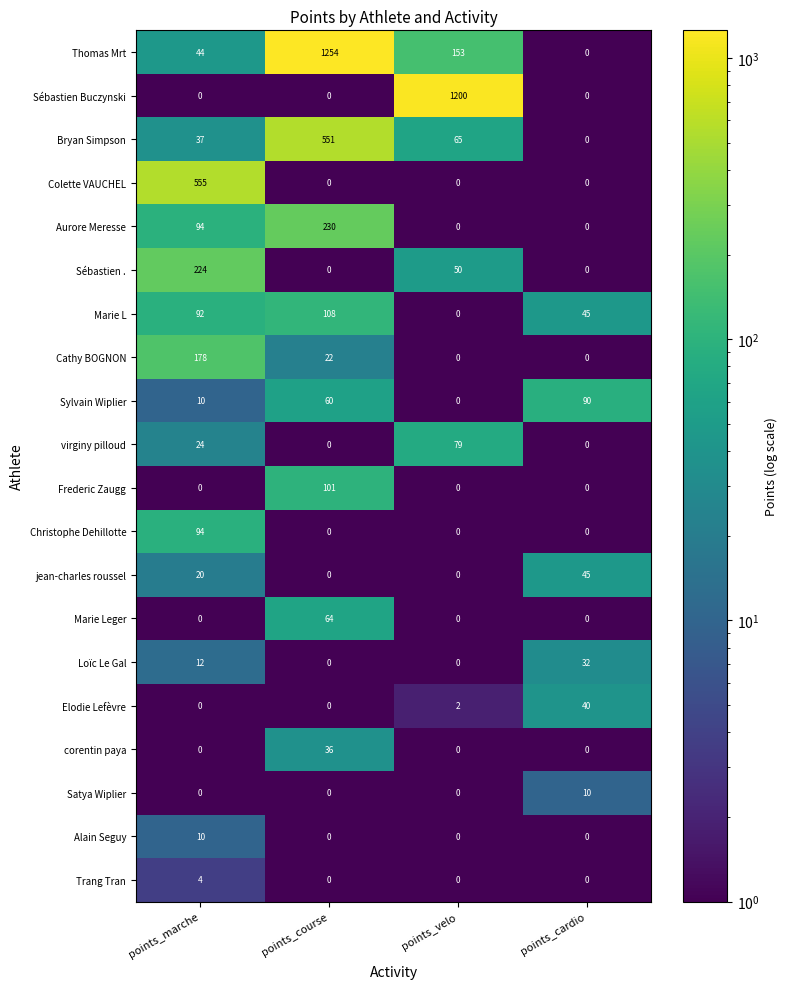

At which label does corentin paya reach its peak?

points_course